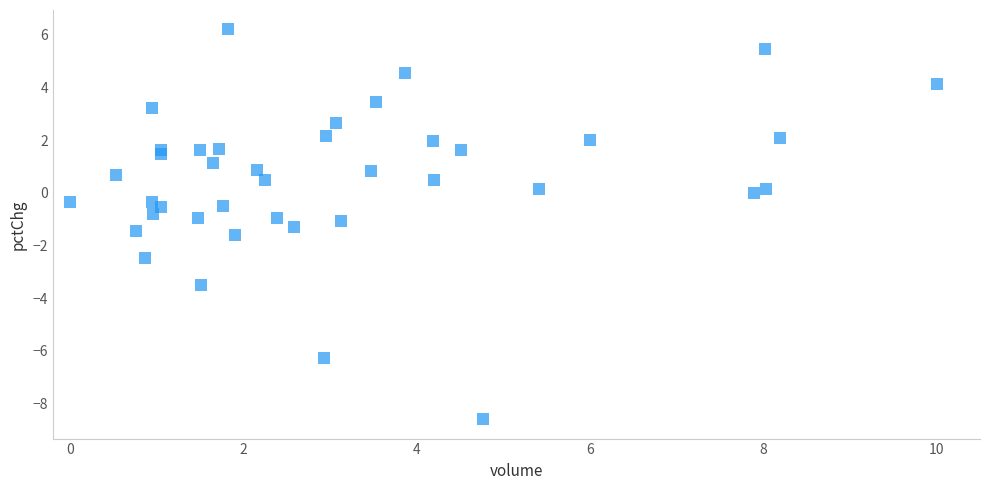

What is the range of Y values (max minus min)?

14.8